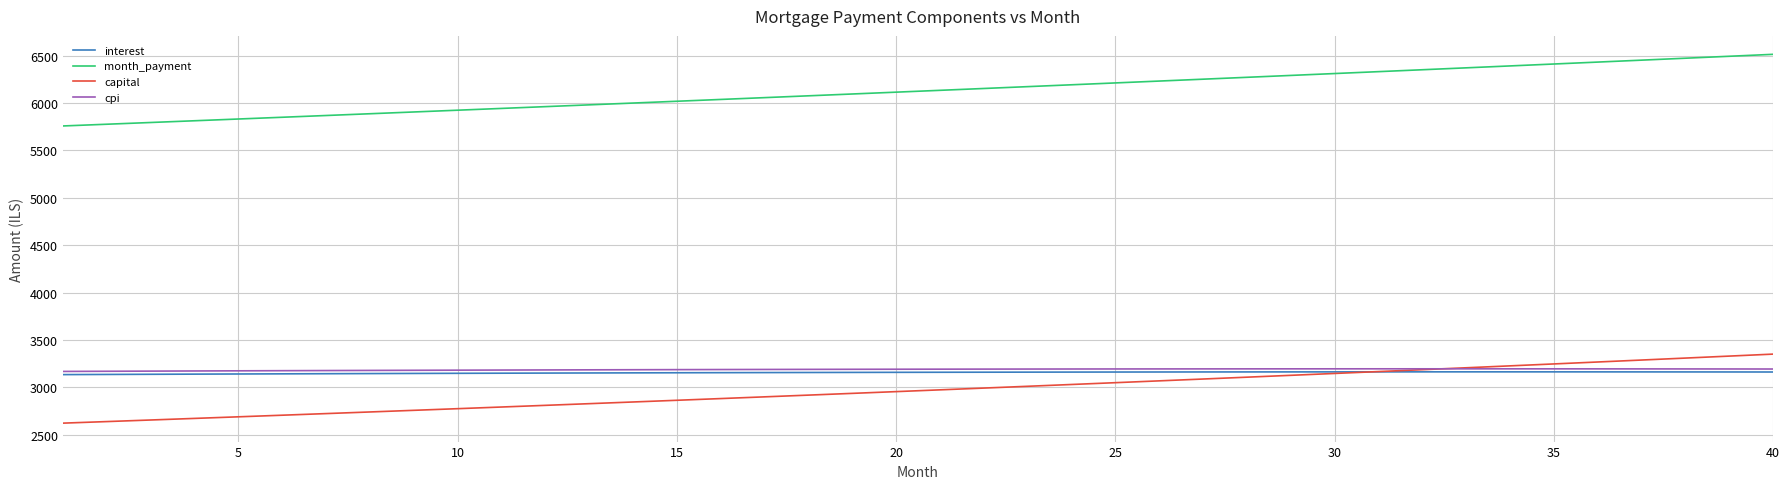

What is the highest value of the interest series?

3163.9